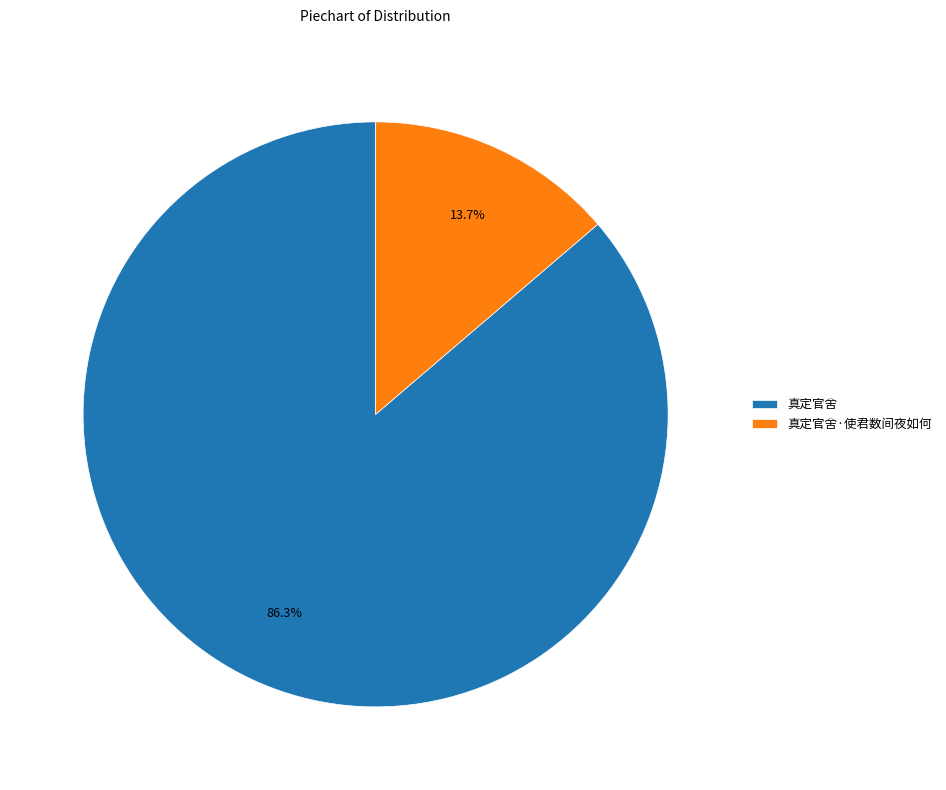

Is it true that 真定官舍·使君数间夜如何 is 8% of the pie?

False